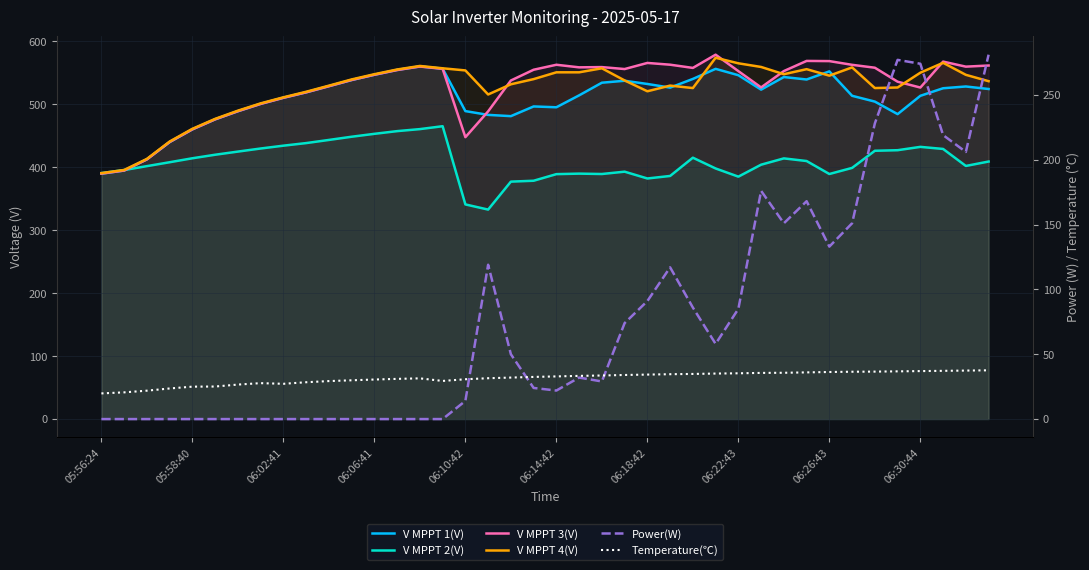

Which series has the widest spread of values?

Power(W)